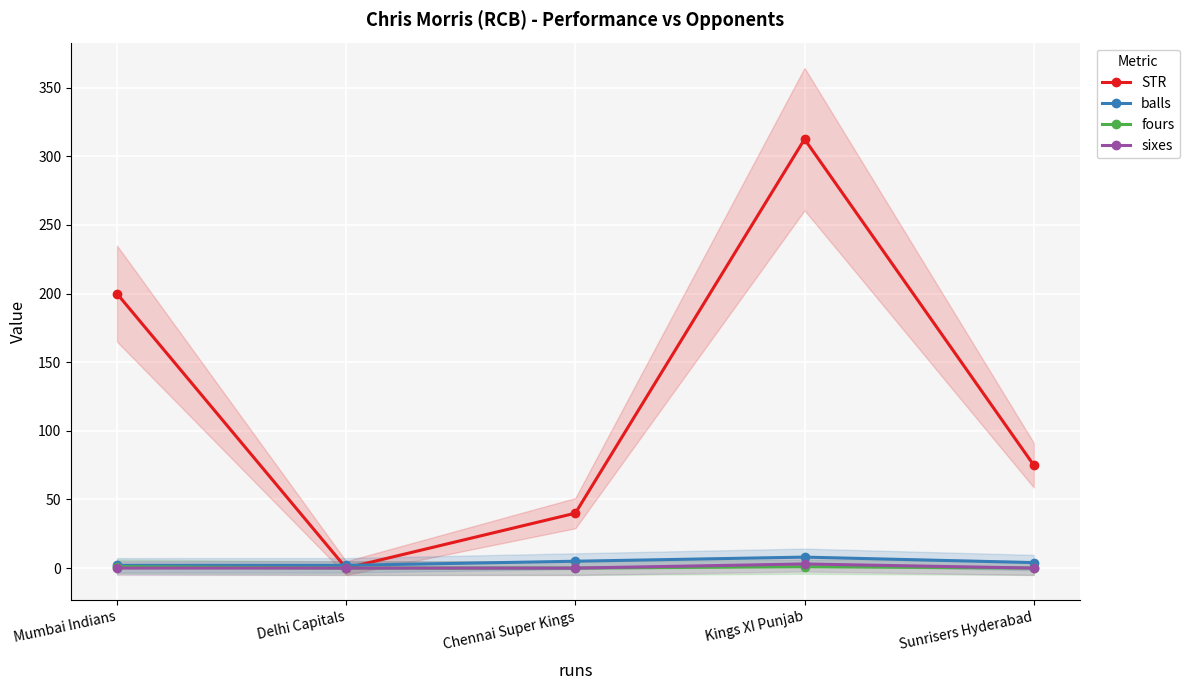

How many interior local peaks does the STR series have?

1